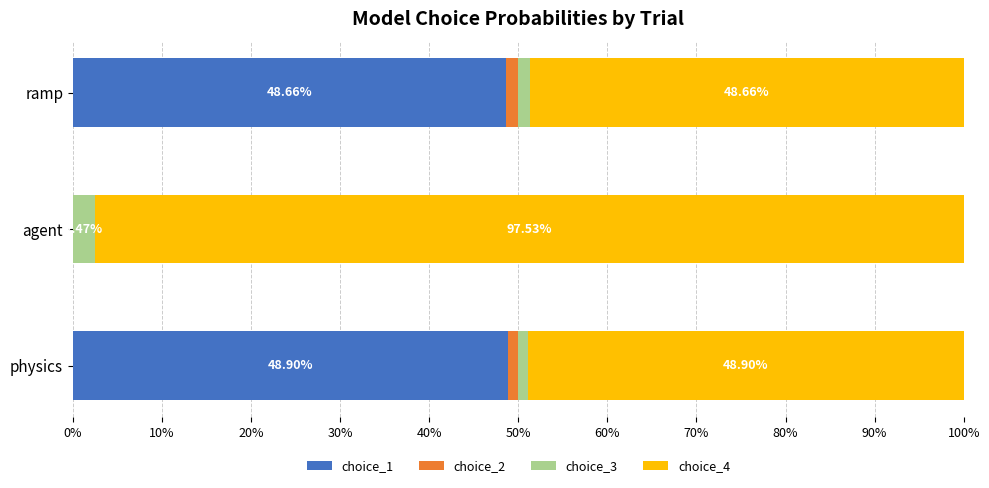

Which category has the highest value in the choice_1 series?

physics